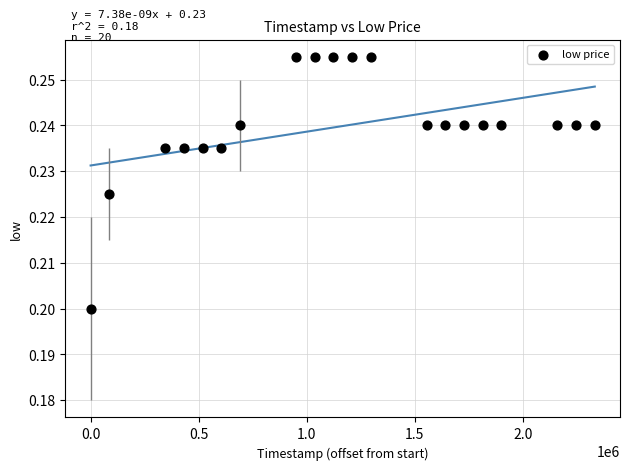

What is the range of X values (max minus min)?

2332800.0